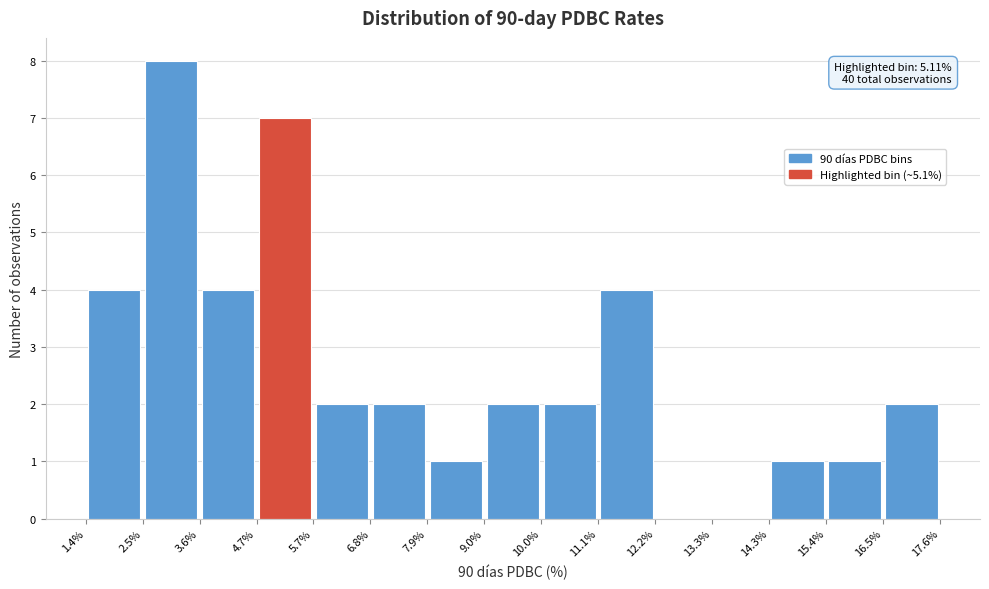

Which range on the x-axis has the tallest bar?

2.5% to 3.6%